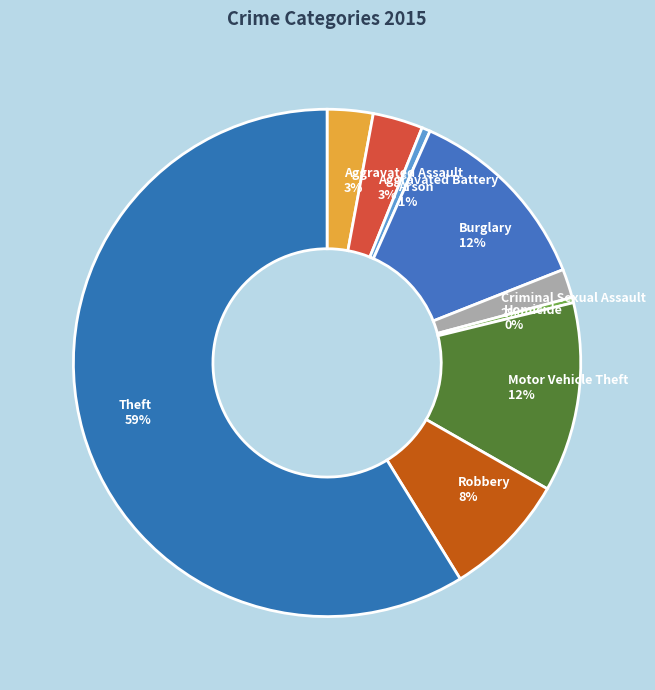

To the nearest percent, what portion does Robbery represent?

8%